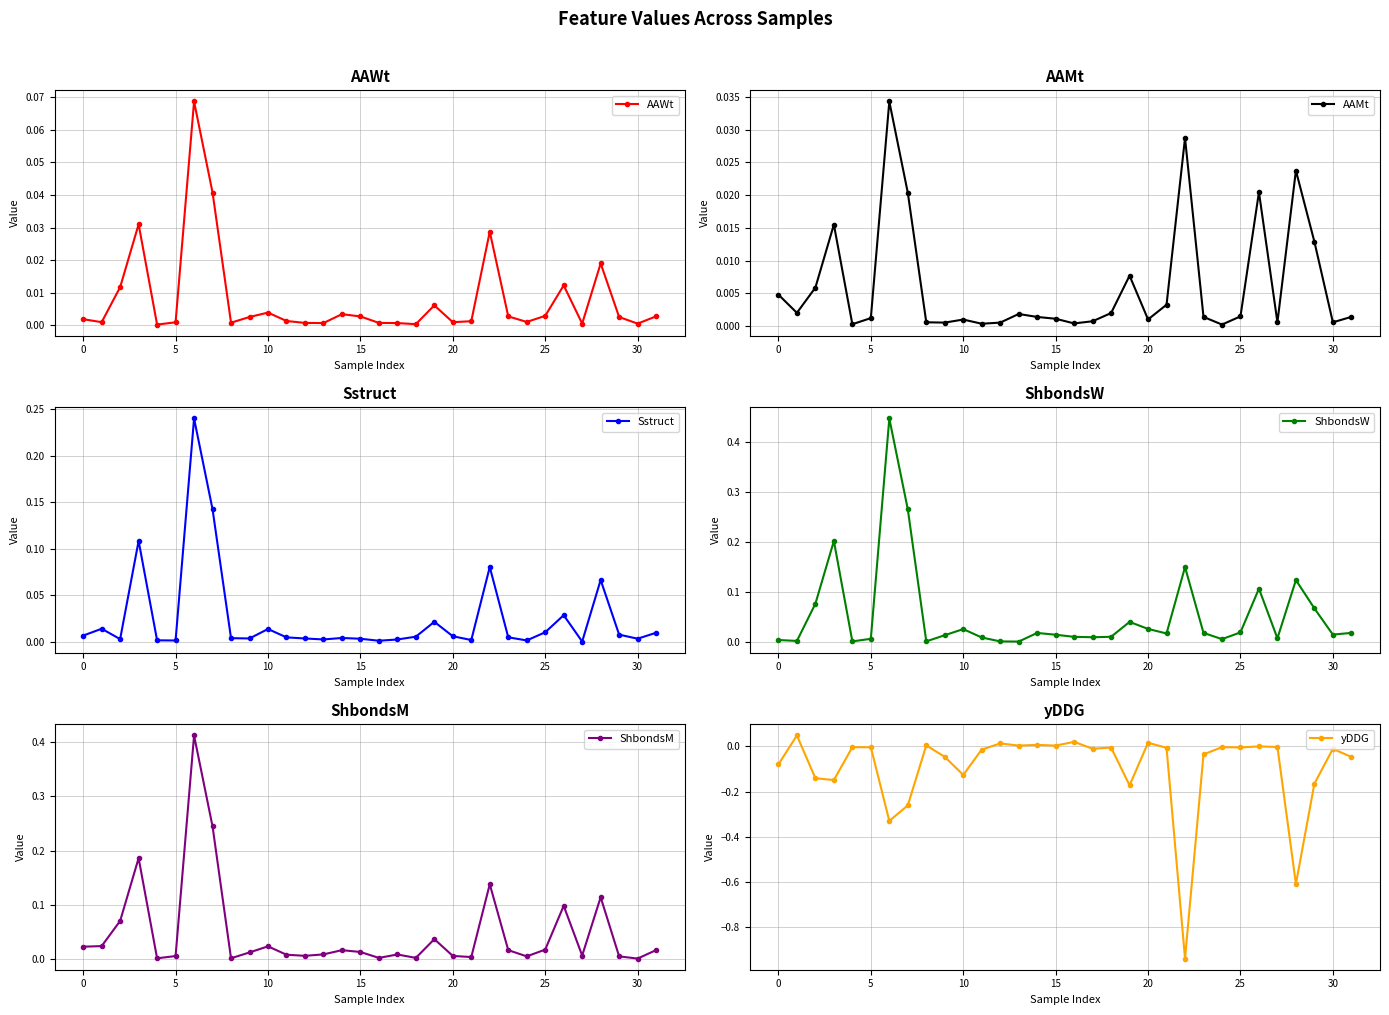

True or false: Sstruct has more than 1 interior local peaks.

True